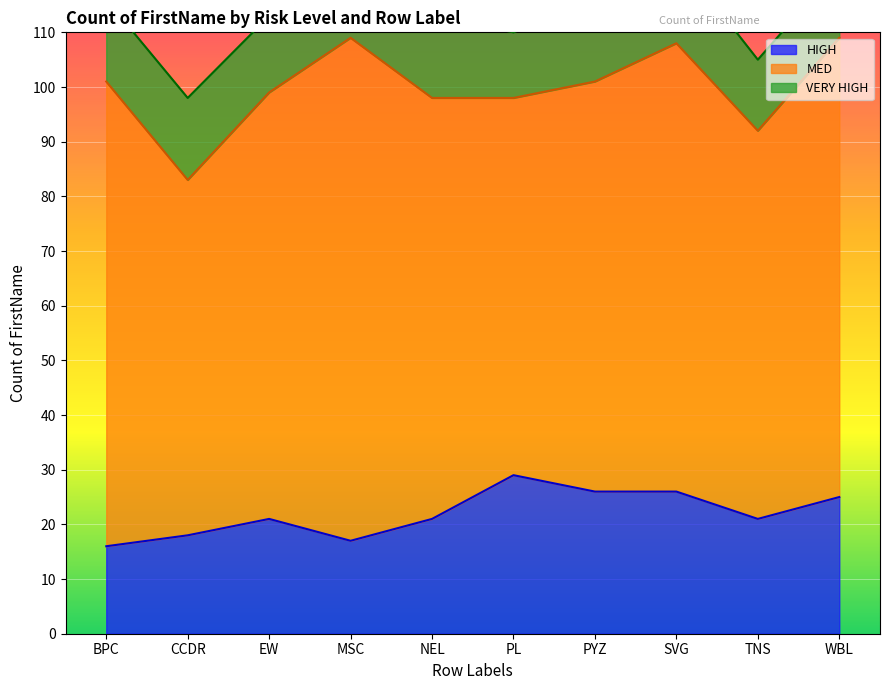

How many interior local peaks does the VERY HIGH series have?

2